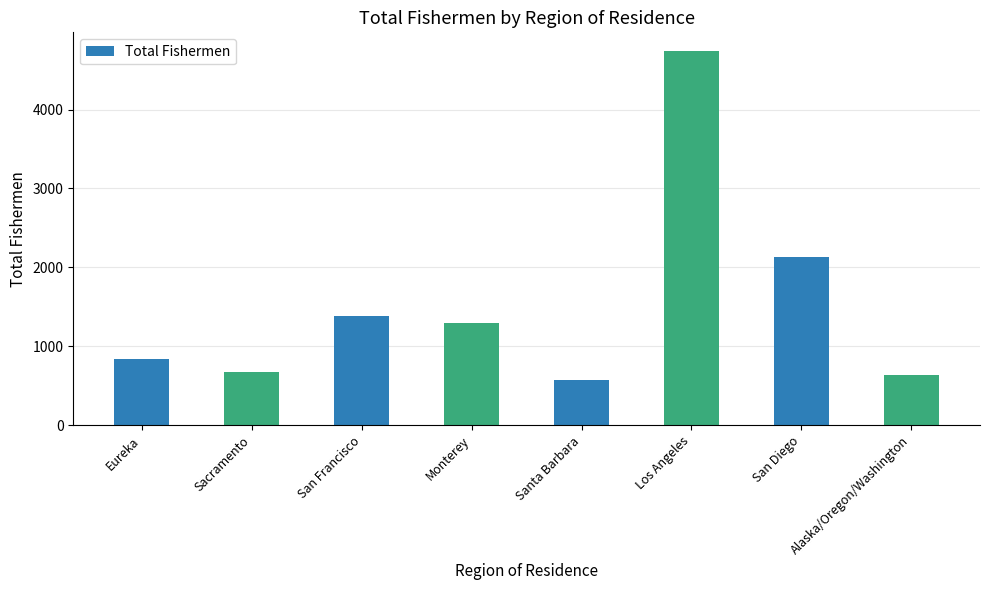

What is the ratio of the value at San Francisco to the value at Alaska/Oregon/Washington?

2.2